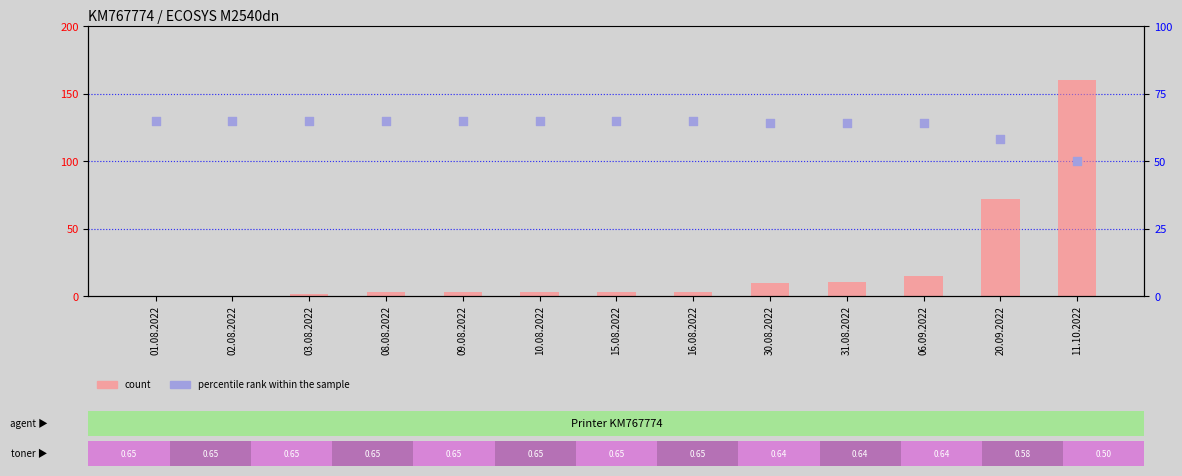

At how many categories does at least one series exceed 30?

13